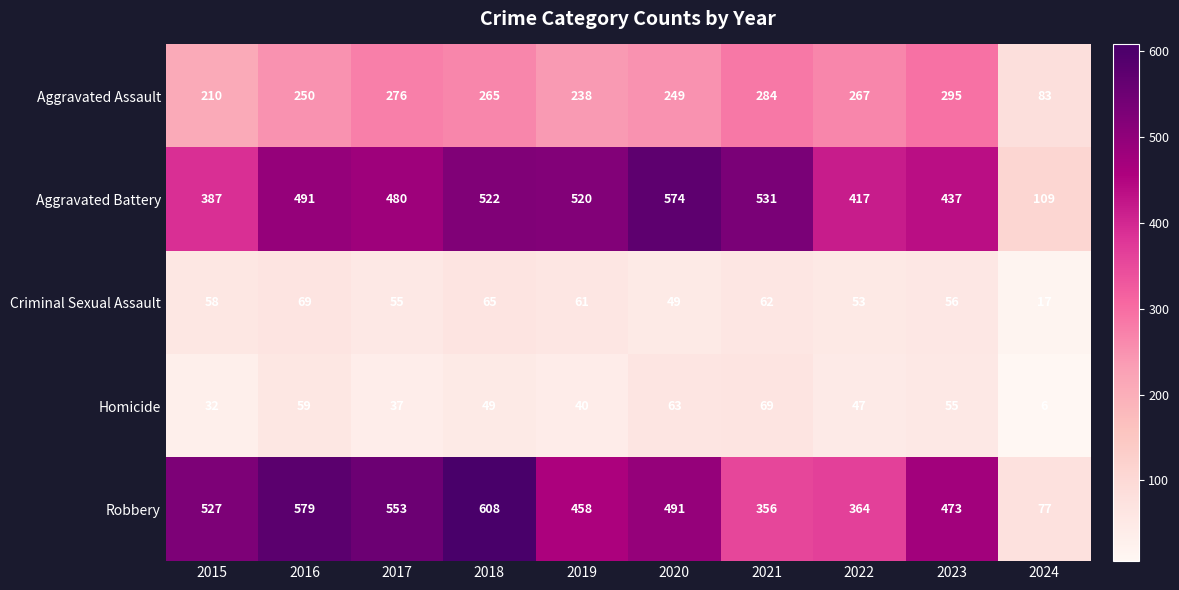

What is the total value across all series at 2015?

1214